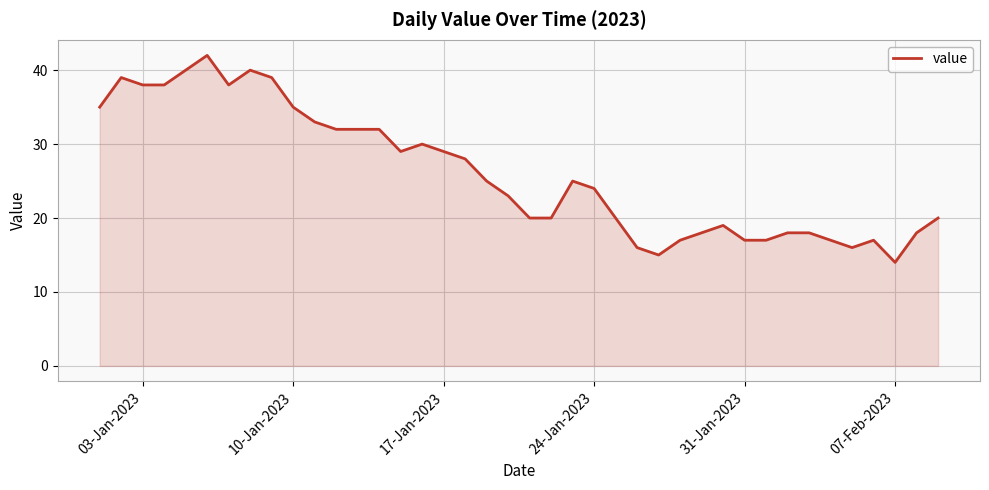

What is the difference between the maximum and minimum values?

28